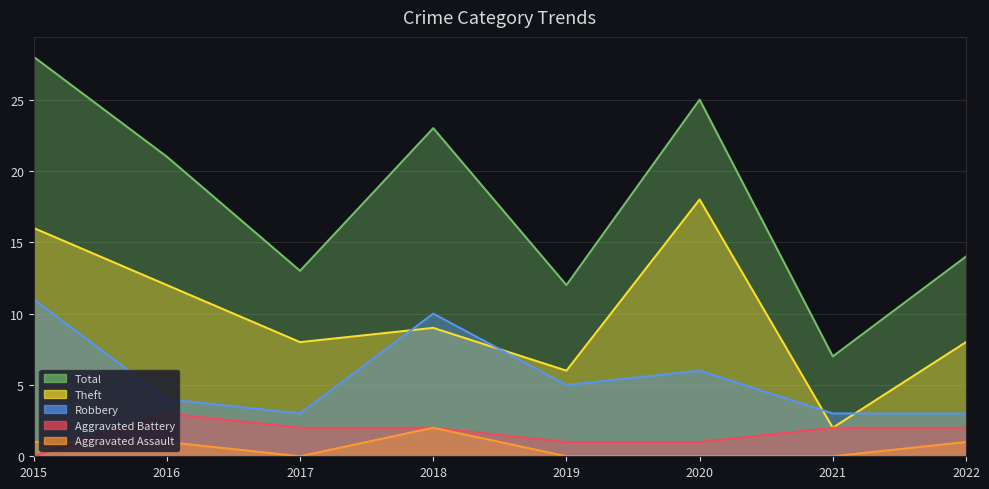

Is it true that Aggravated Assault equals 1 at 2019?

False